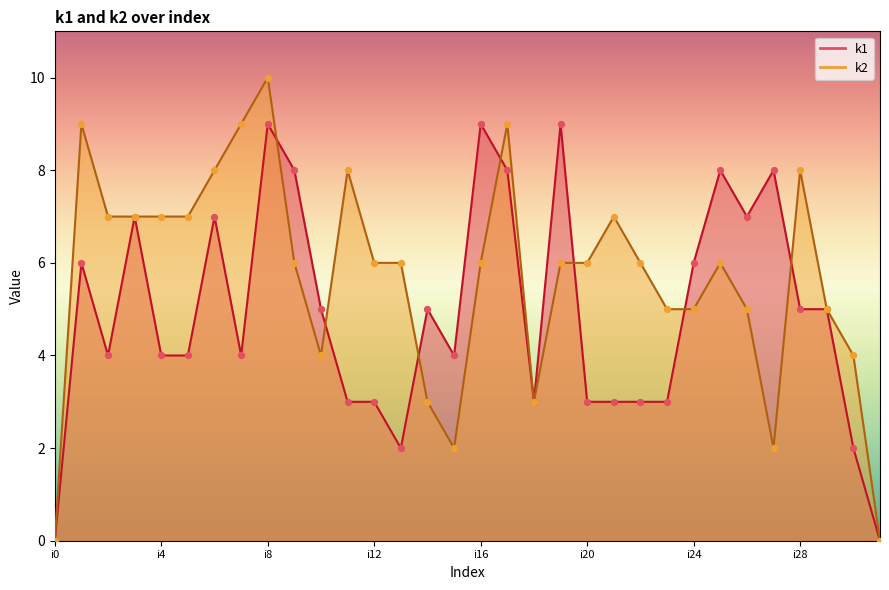

What are all the series names shown in the legend?

k1, k2